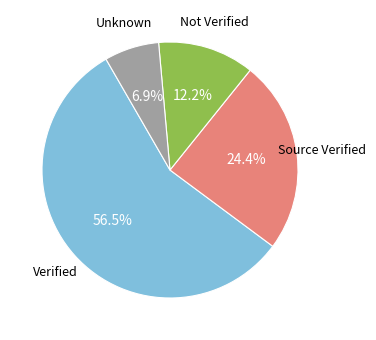

Does any single category account for the majority?

Yes